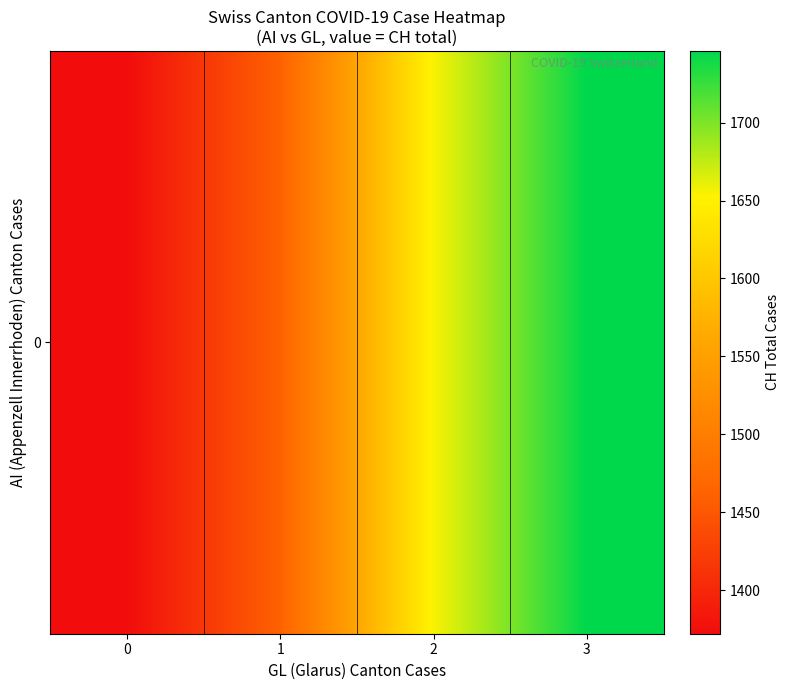

List the labels in order of value, largest first.

3, 2, 1, 0